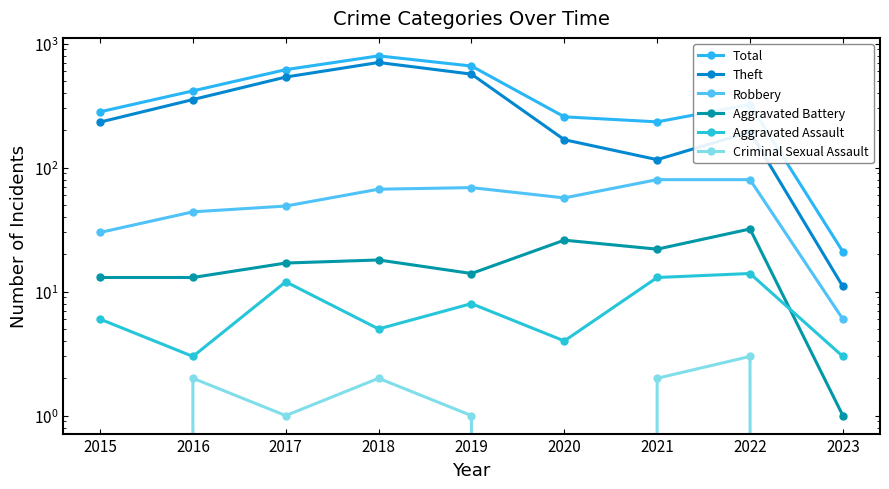

Which series has the largest range (max minus min)?

Total